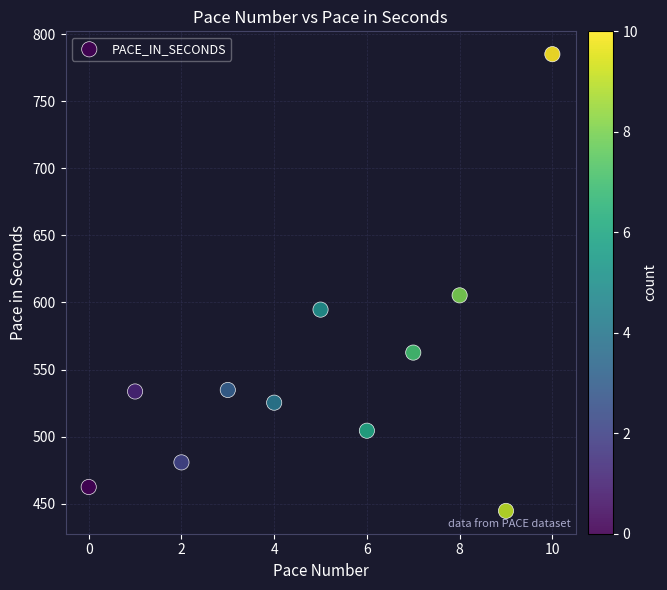

What is the average Y value?

548.6